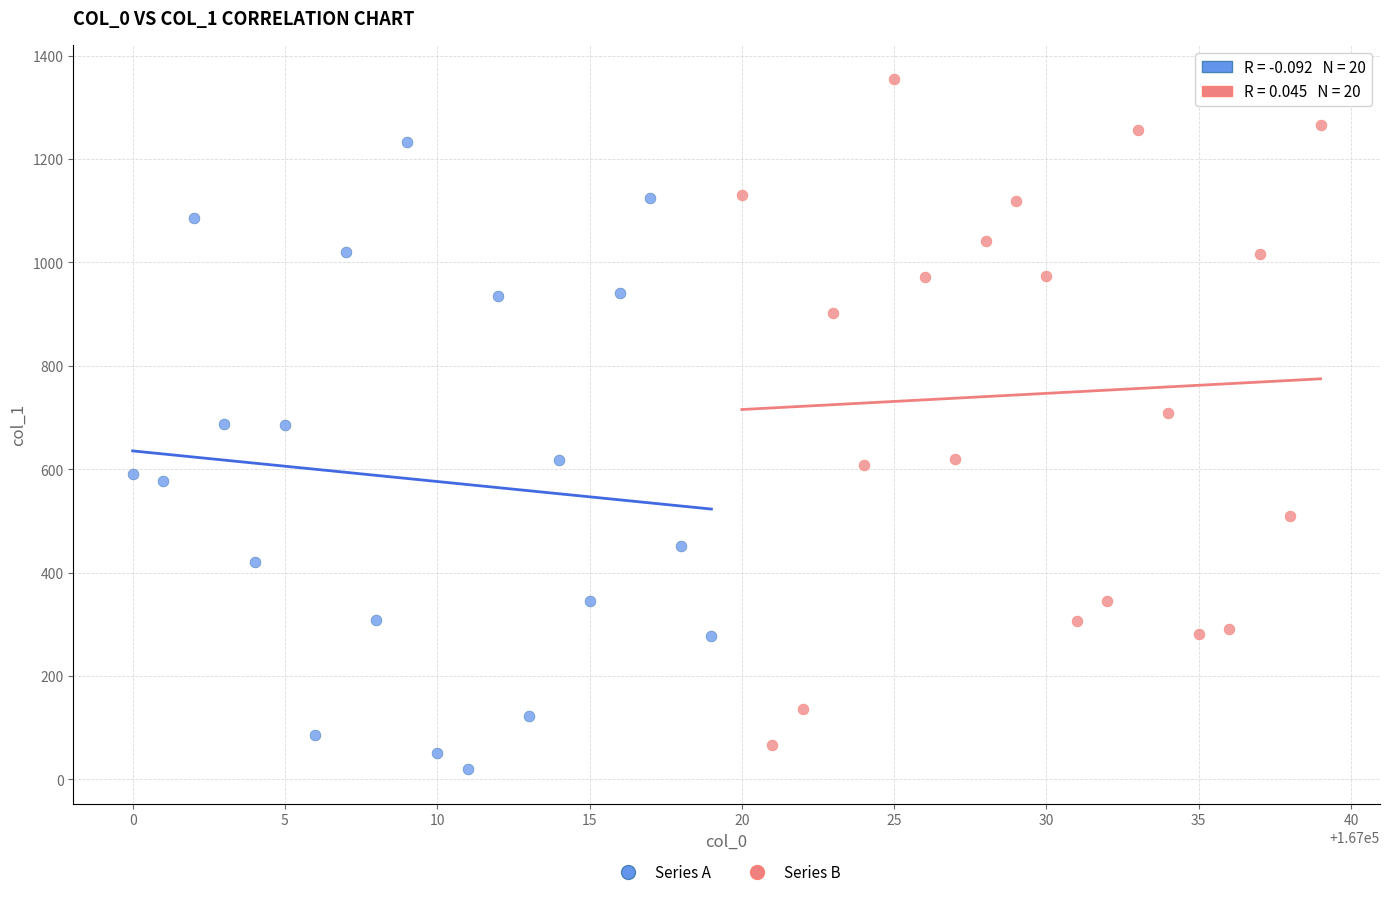

Which series reaches the maximum Y coordinate?

Series B